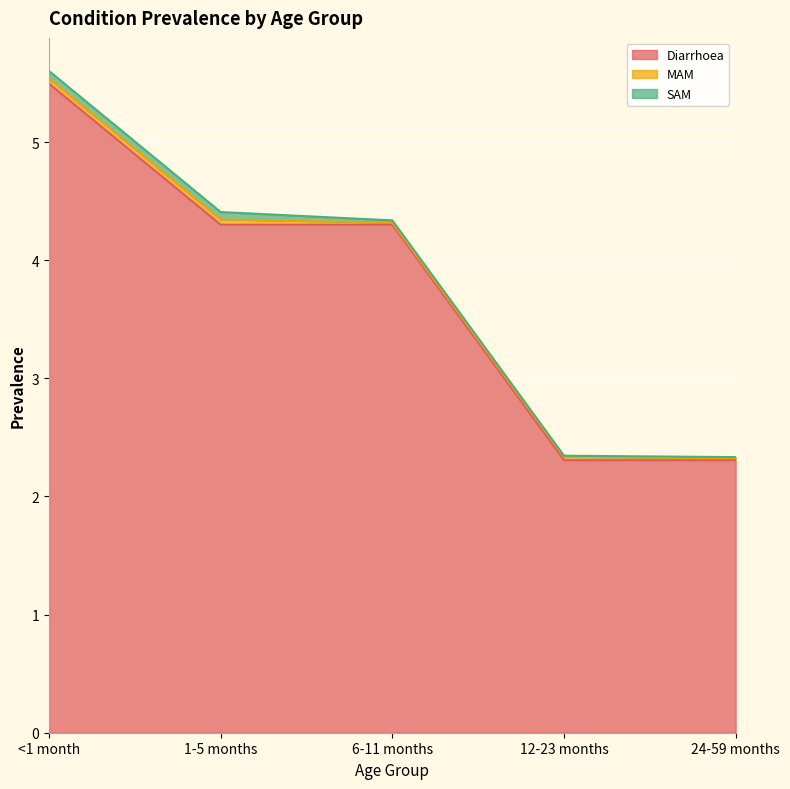

How many distinct data groups are displayed?

3